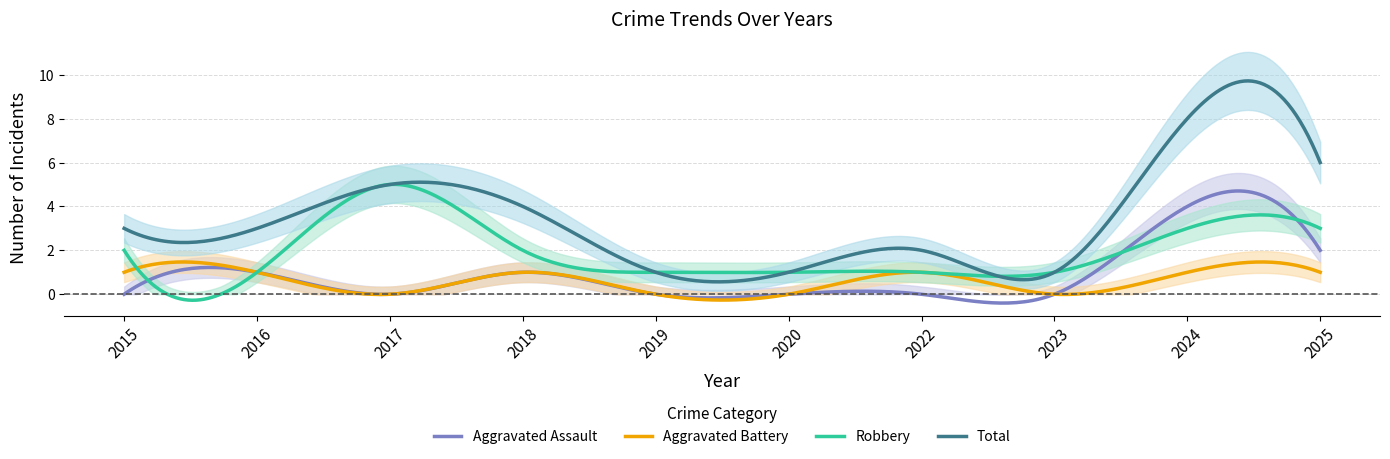

What is the difference between the maximum and second lowest values in the Total series?

9.2